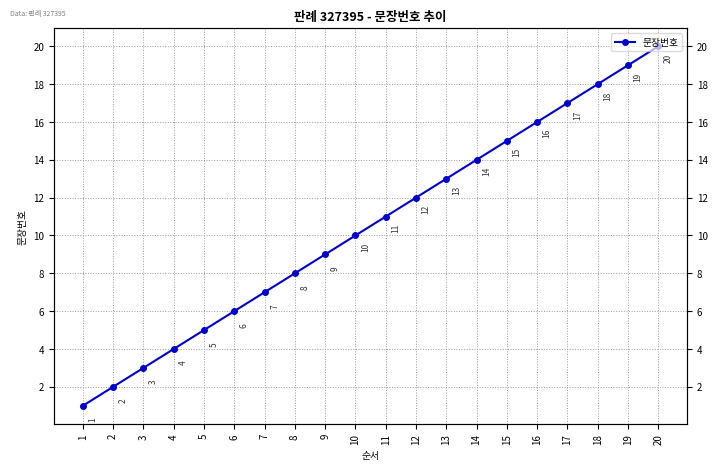

What is the sum of the values at 20 and 13?

33